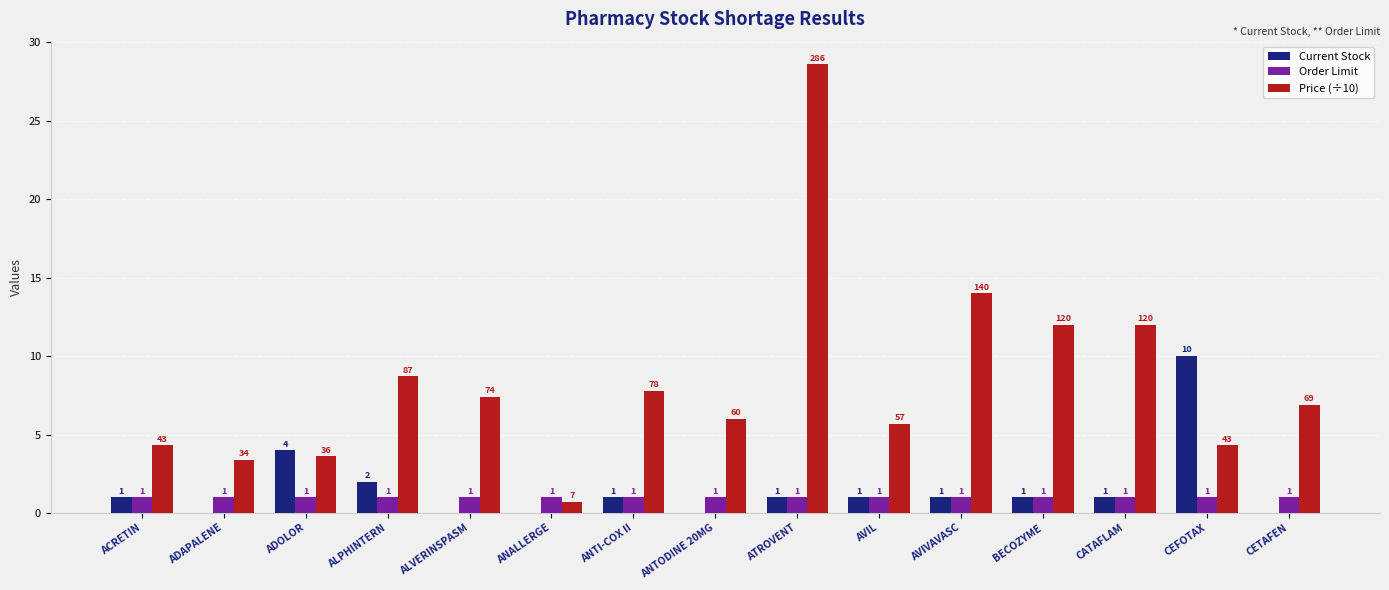

What is the approximate value of Current Stock at AVIVAVASC?

1.0